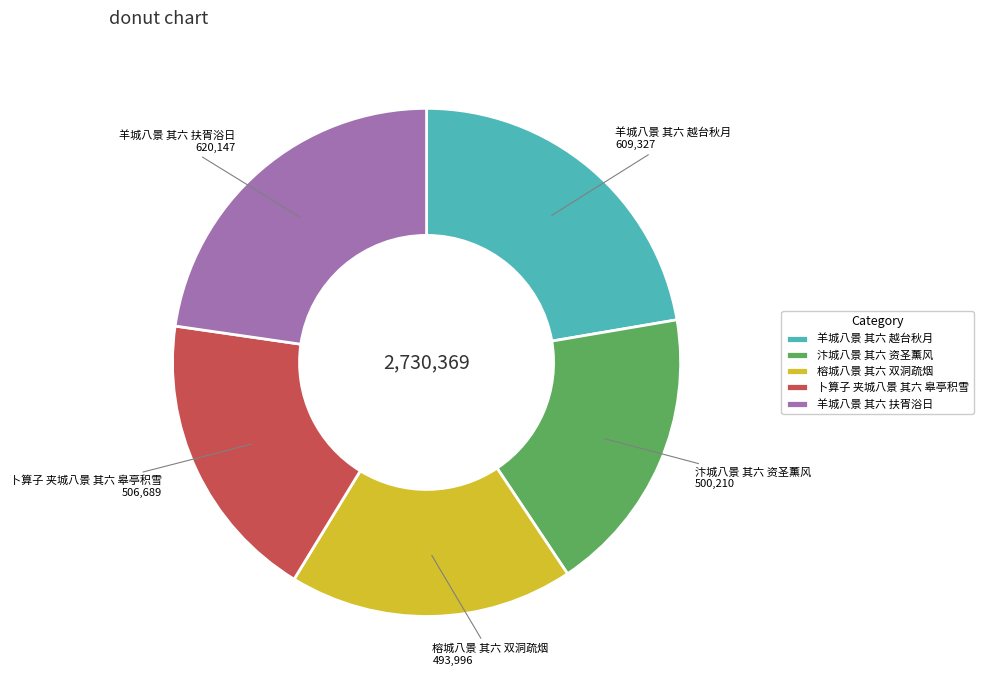

The 羊城八景 其六 越台秋月 slice represents 22% of the pie. True or false?

True